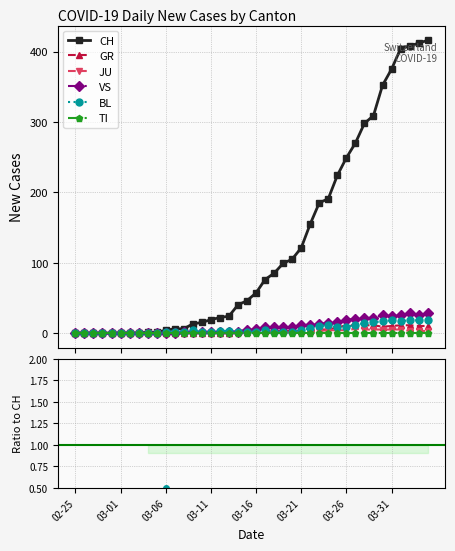

What is the difference between the highest and lowest values at 22?

85.0